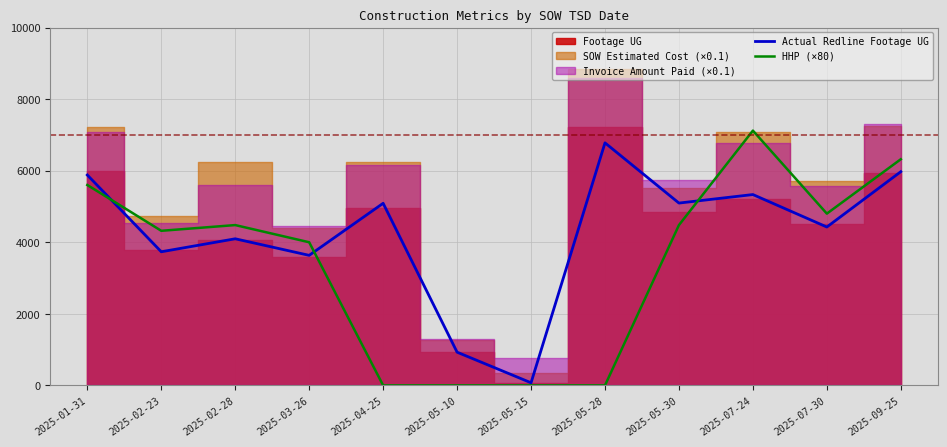

How many lines are shown in the chart?

2